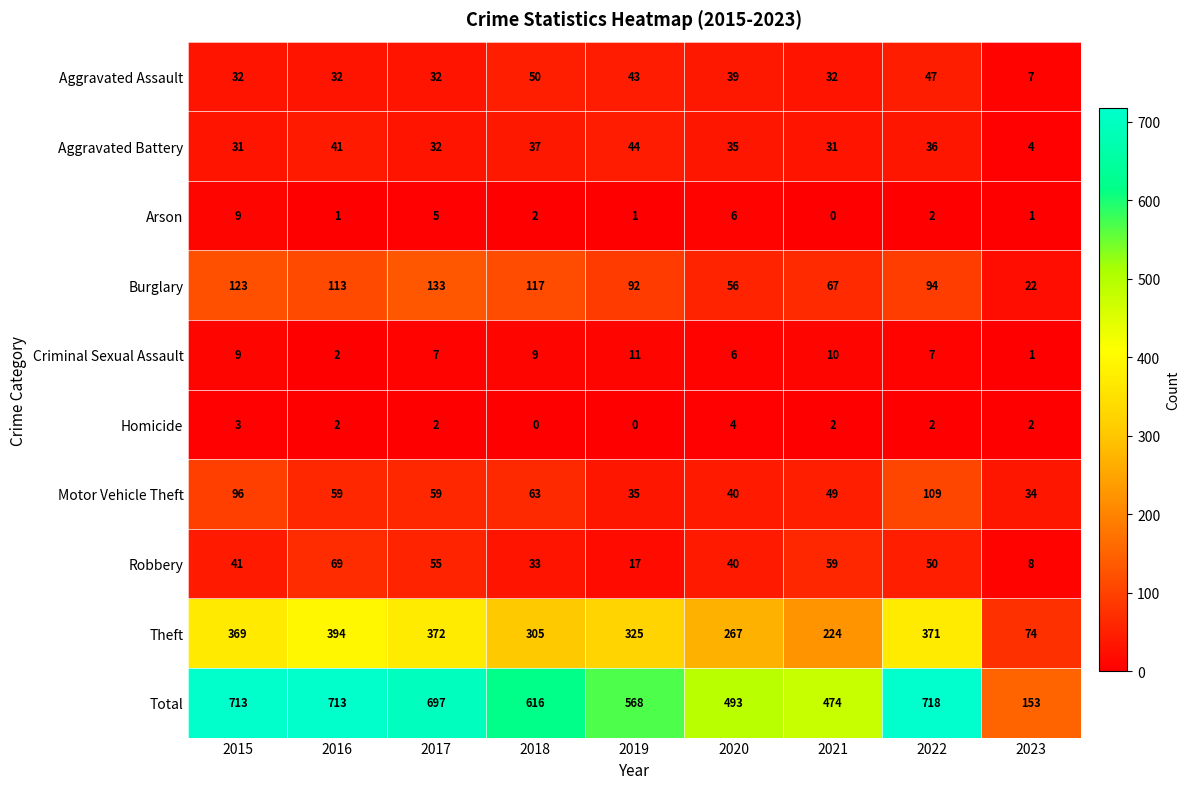

What is the difference between the Burglary values at 2022 and 2017?

39